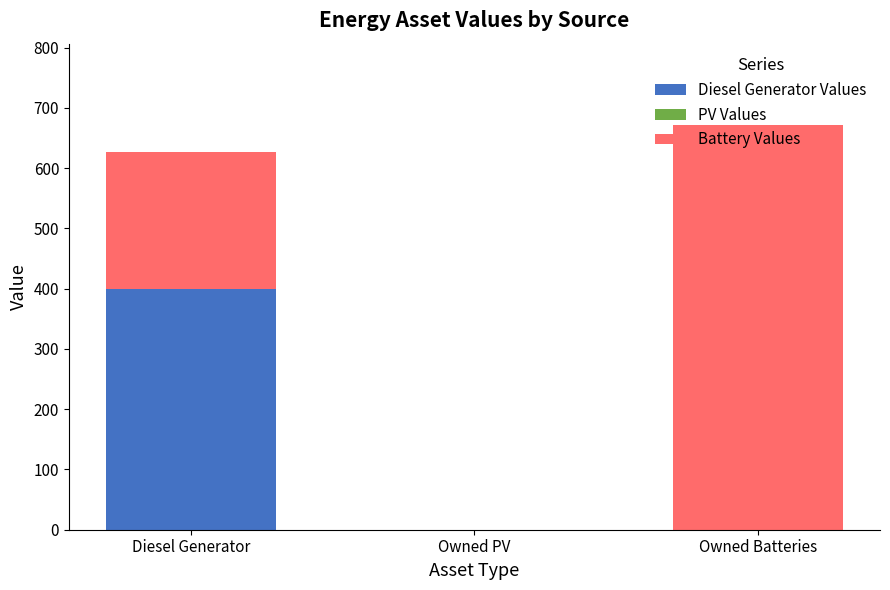

At which category is the sum across all series the highest?

Owned Batteries